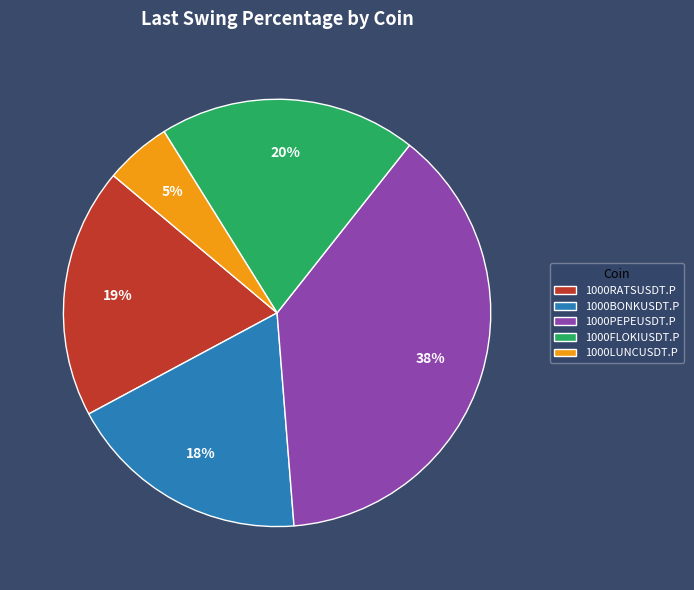

Is the sum of 1000RATSUSDT.P and 1000PEPEUSDT.P greater than half?

Yes